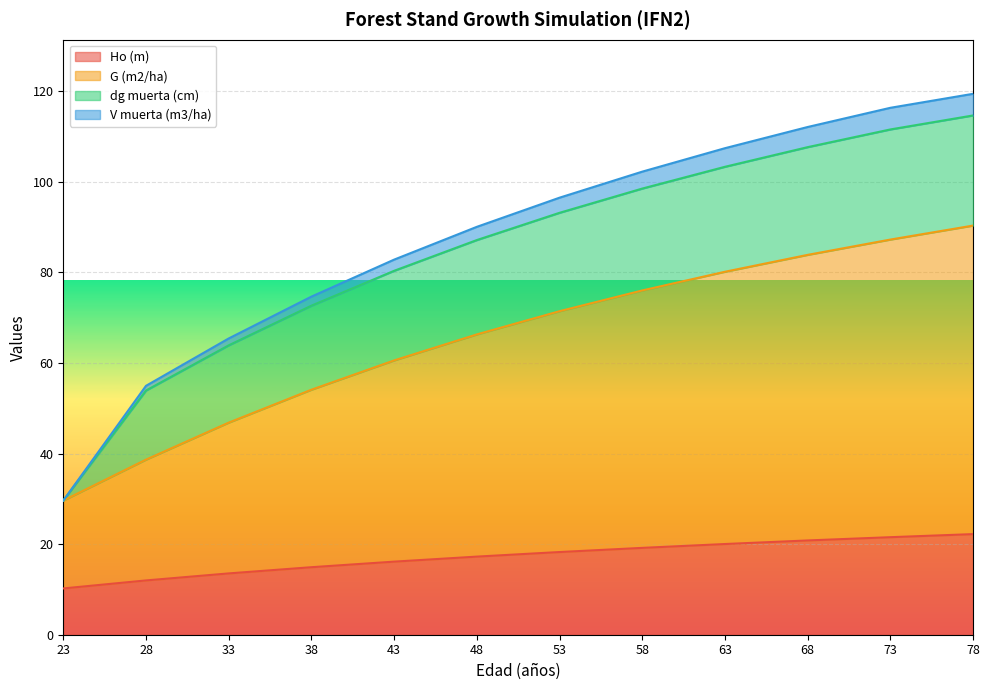

True or false: Ho (m) has more than 1 interior local peaks.

False